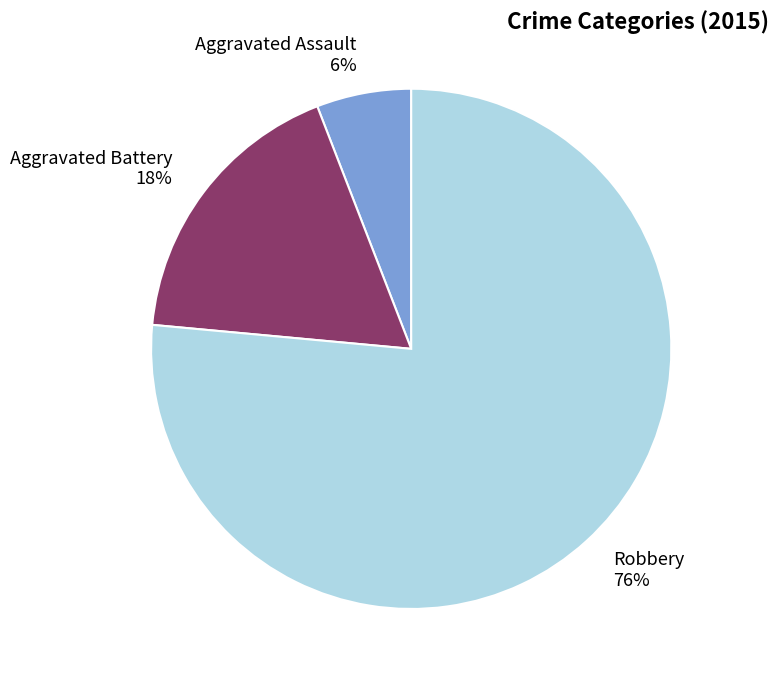

How many segments does this pie chart have?

3